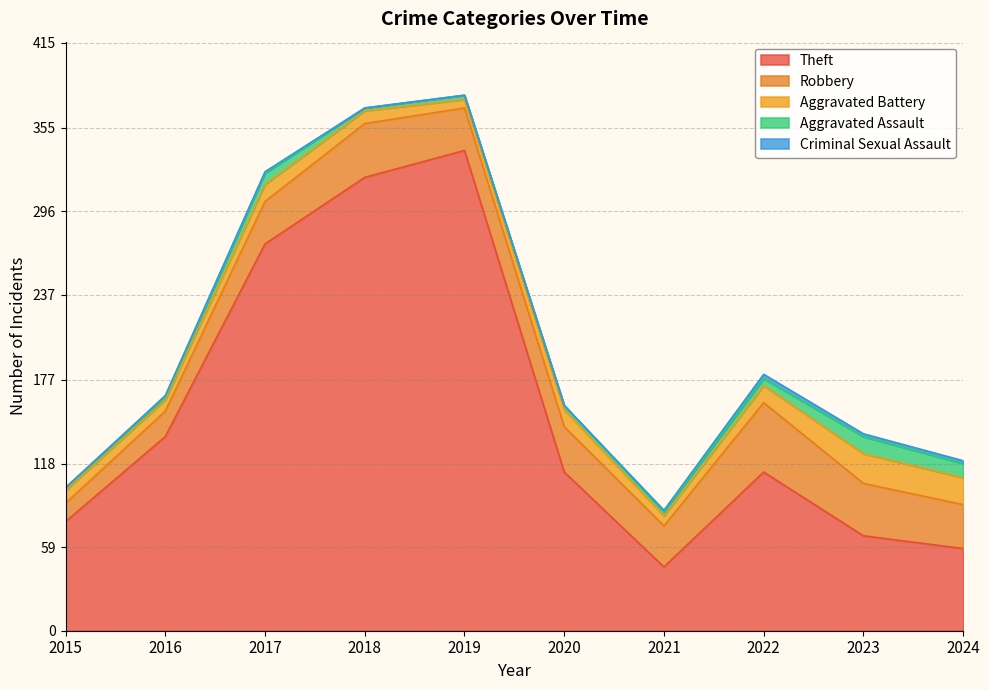

Which series has the largest range (max minus min)?

Theft